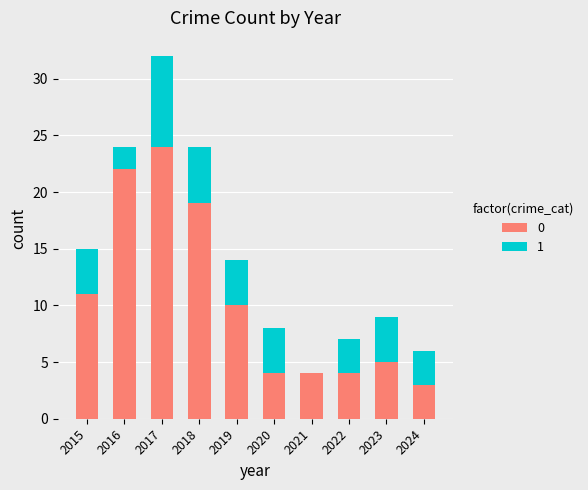

What is the total value across all series at 2018?

24